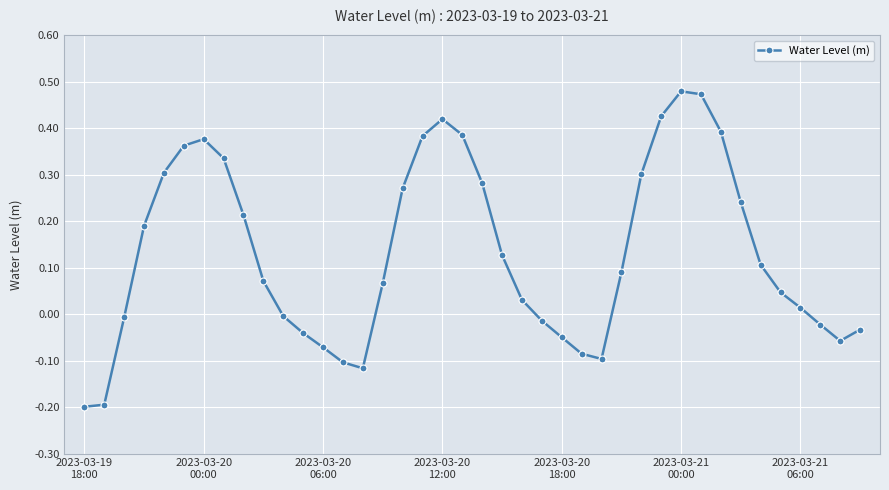

True or false: the data has more than 0 interior local peaks.

True